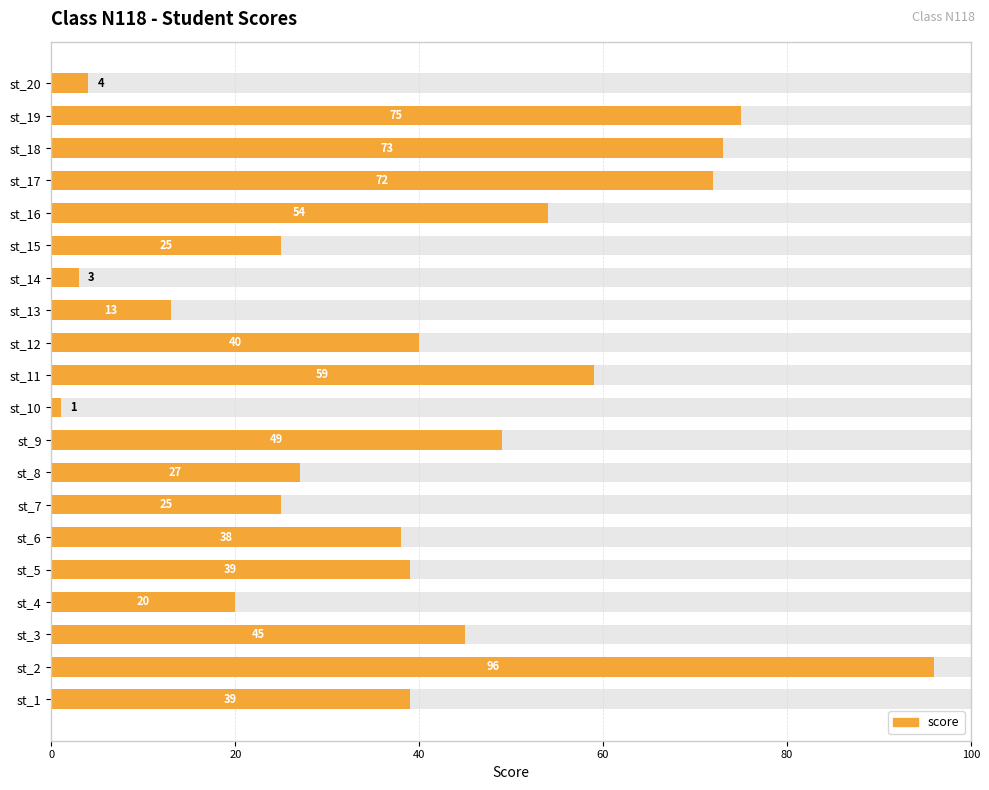

Reading left to right, transcribe all the data shown in this chart.

39	96	45	20	39	38	25	27	49	1	59	40	13	3	25	54	72	73	75	4